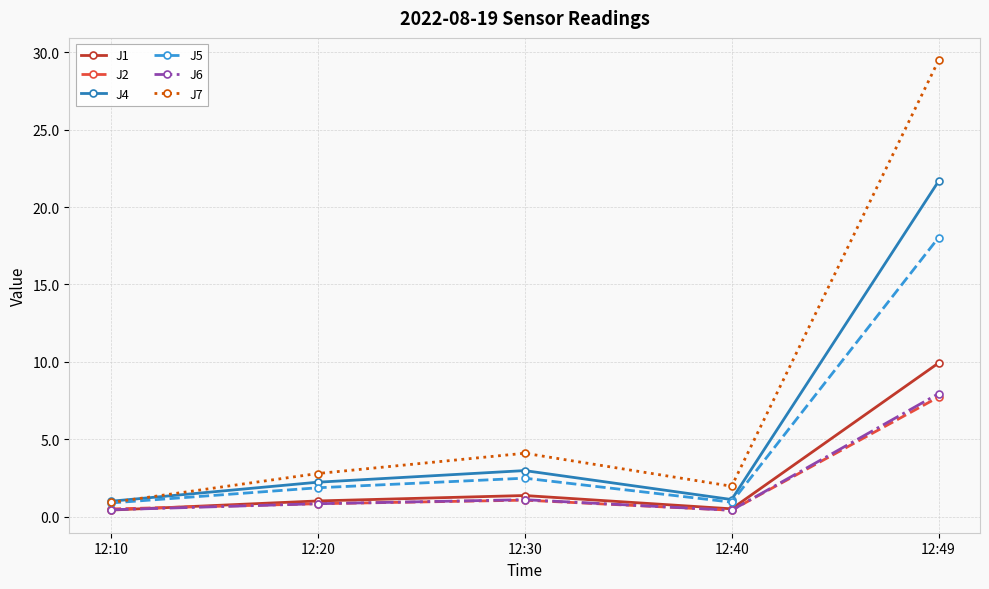

In J1, how many points are higher than both neighbors (excluding endpoints)?

1